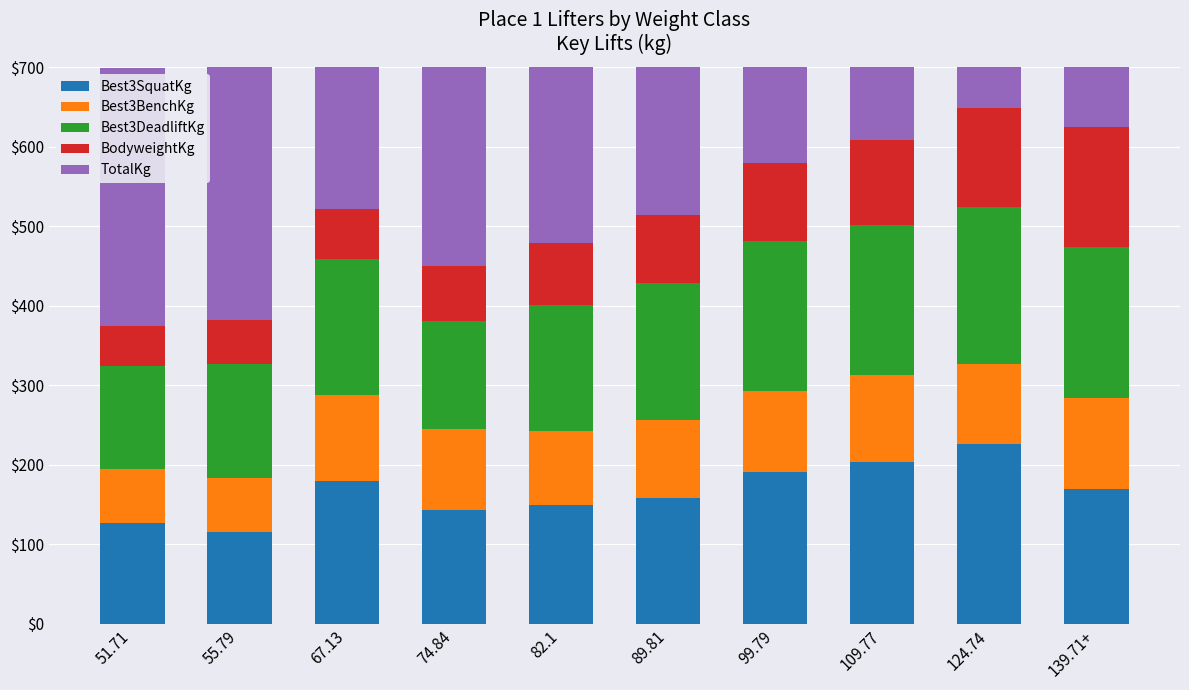

Which has a higher value, 139.71+ or 109.77?

109.77